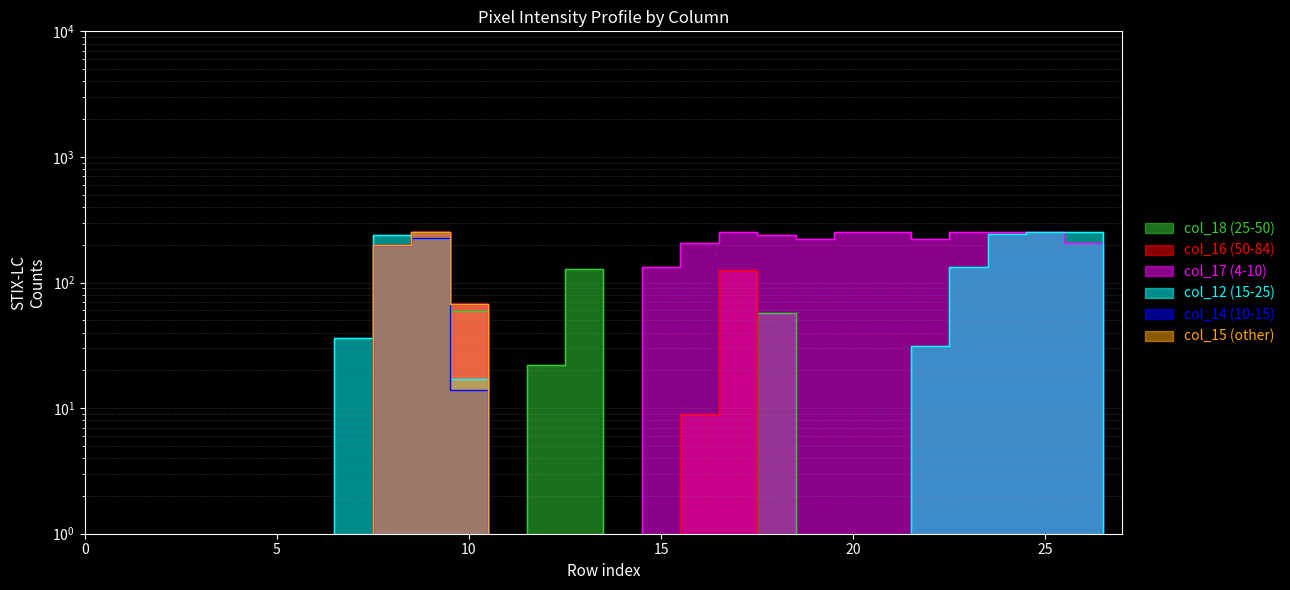

Between 5 and 18, which is larger?

18